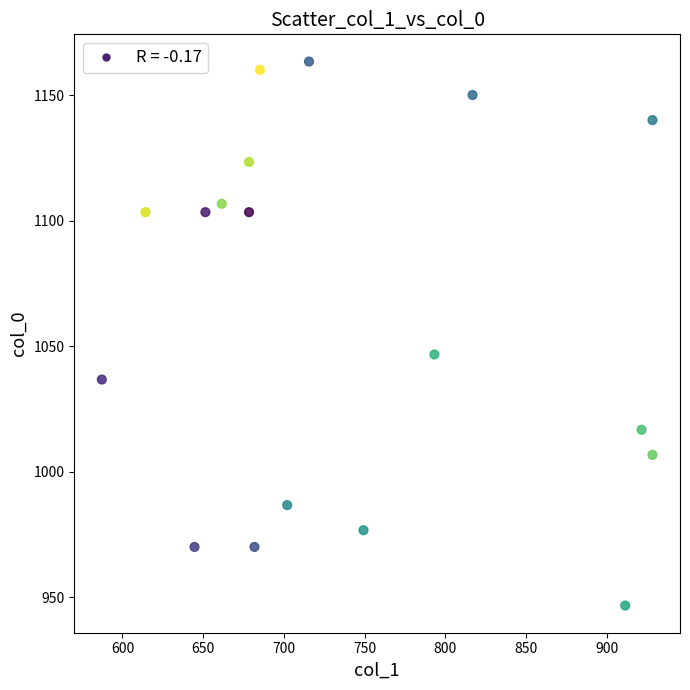

What is the range of X values (max minus min)?

340.9